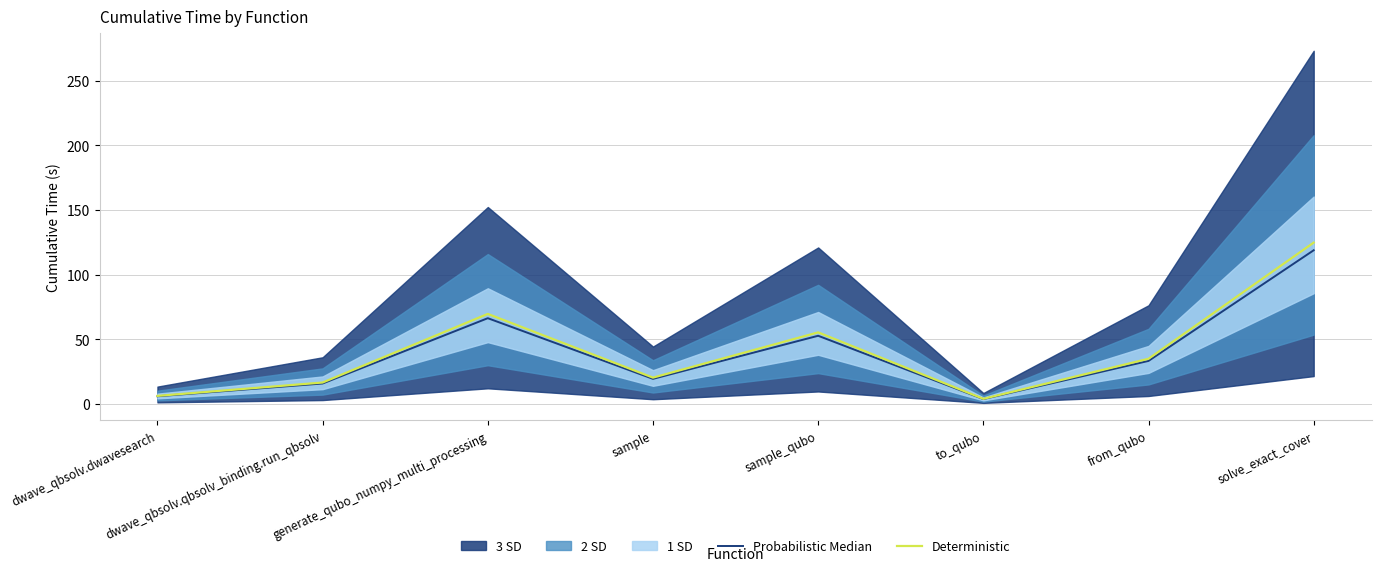

The value of Probabilistic Median at sample_qubo is 52.6. True or false?

True